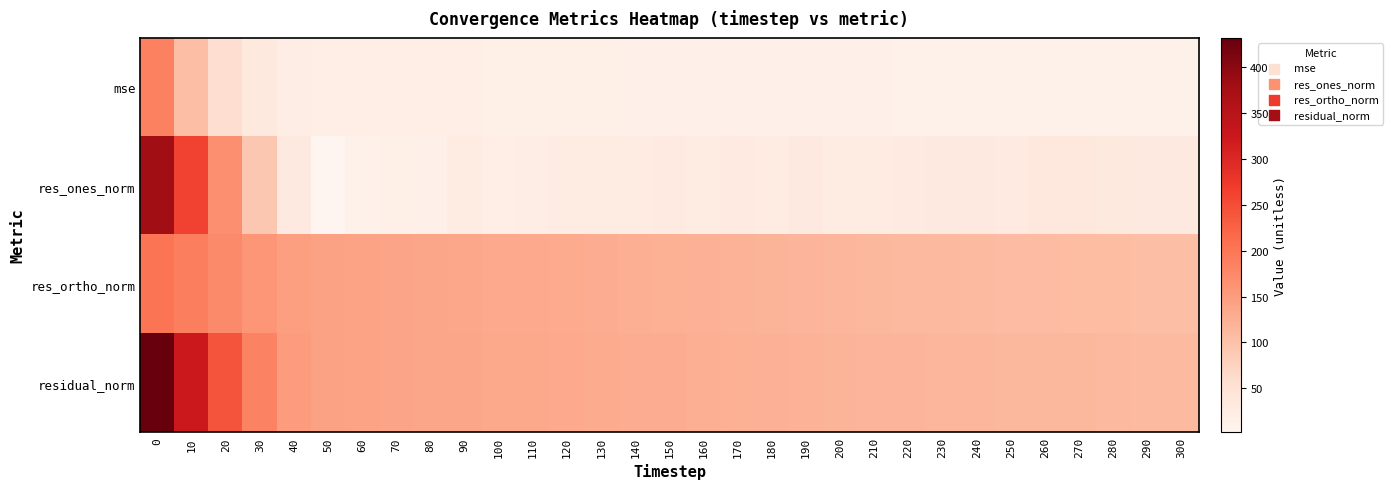

At how many categories does at least one series exceed 23?

31